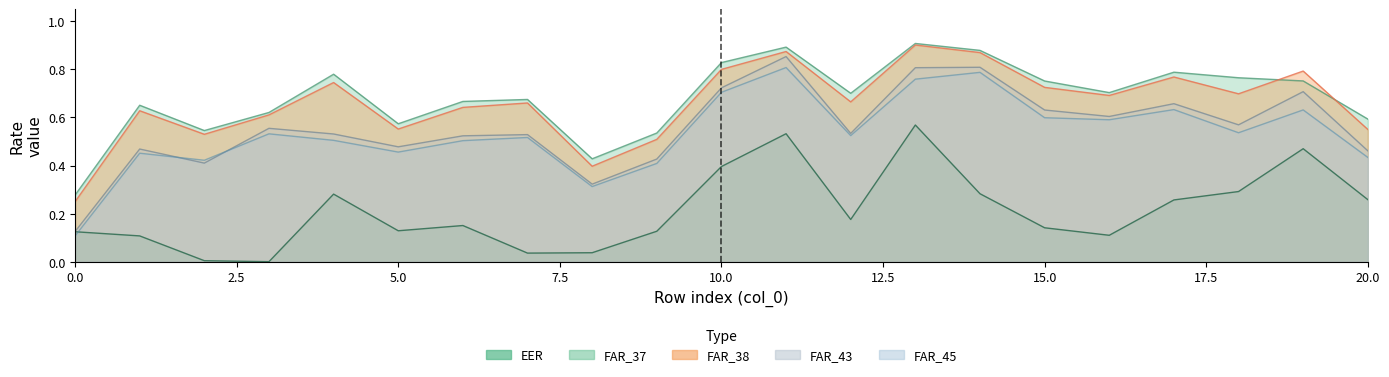

Does the chart display data point markers on the line(s)?

No